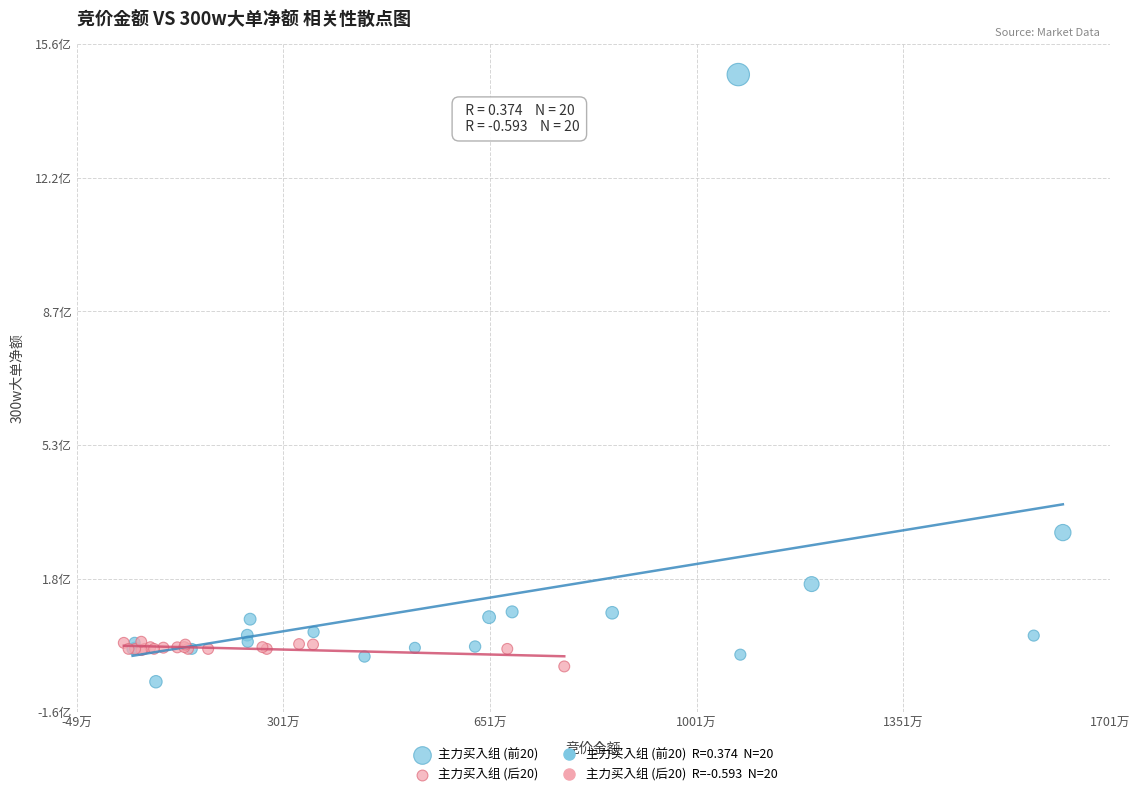

Which series reaches the maximum Y coordinate?

主力买入组 (前20)